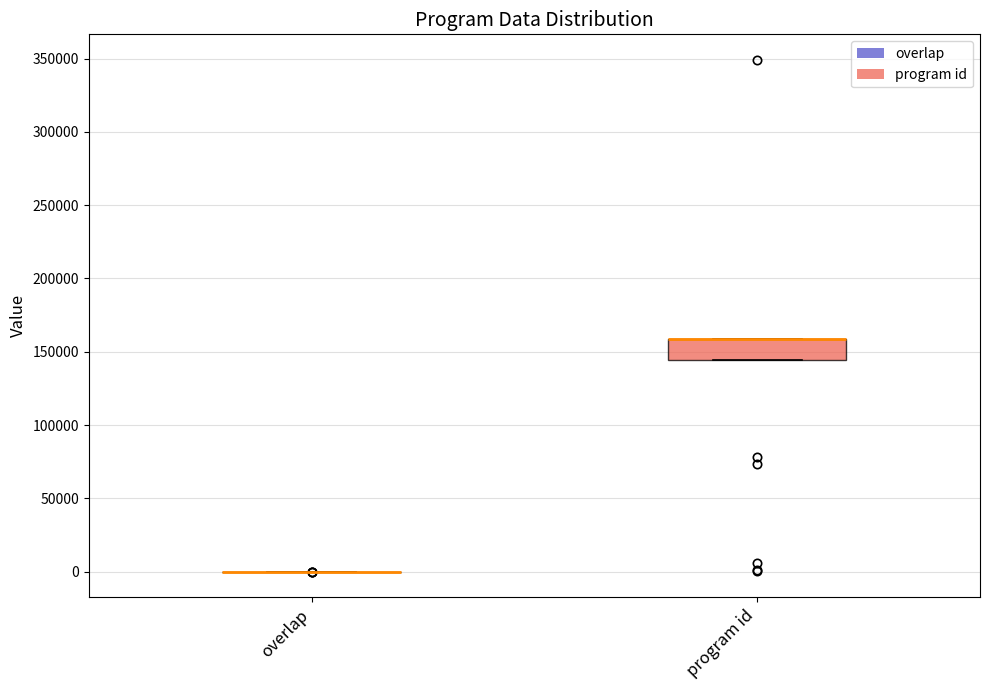

Reading left to right, read every box against the y-axis: the position of its median line, the range the box covers, and the ends of its whiskers. The values are not printed on the chart, so give them approximately, as read against the axis.

overlap: box collapsed to a line at 0, whiskers 0 to 0
program id: median 160000 (drawn on the box's upper edge), box 145000 to 160000, whiskers 145000 to 160000